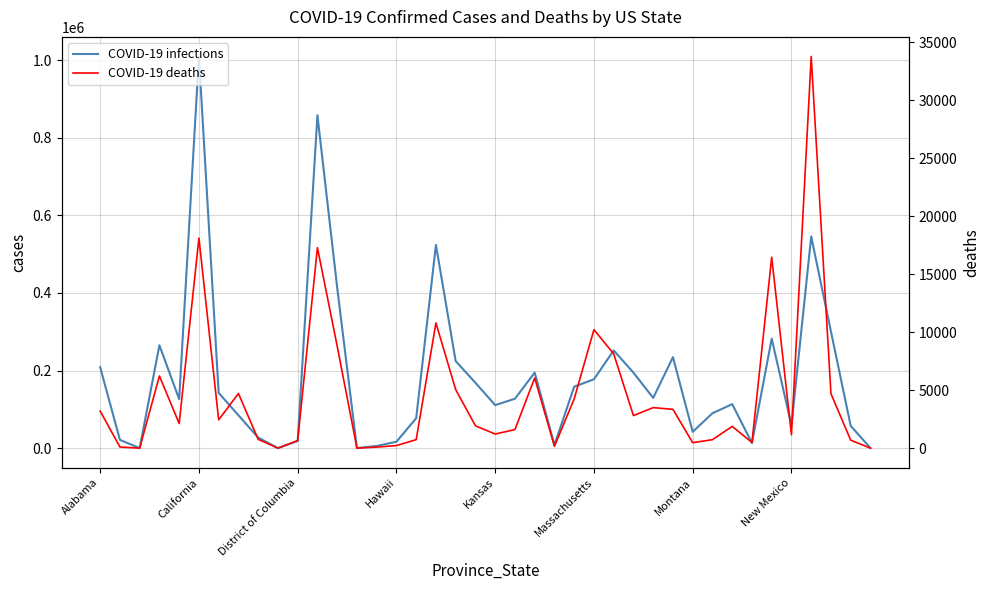

Where does the COVID-19 deaths series first go above 2126?

Alabama